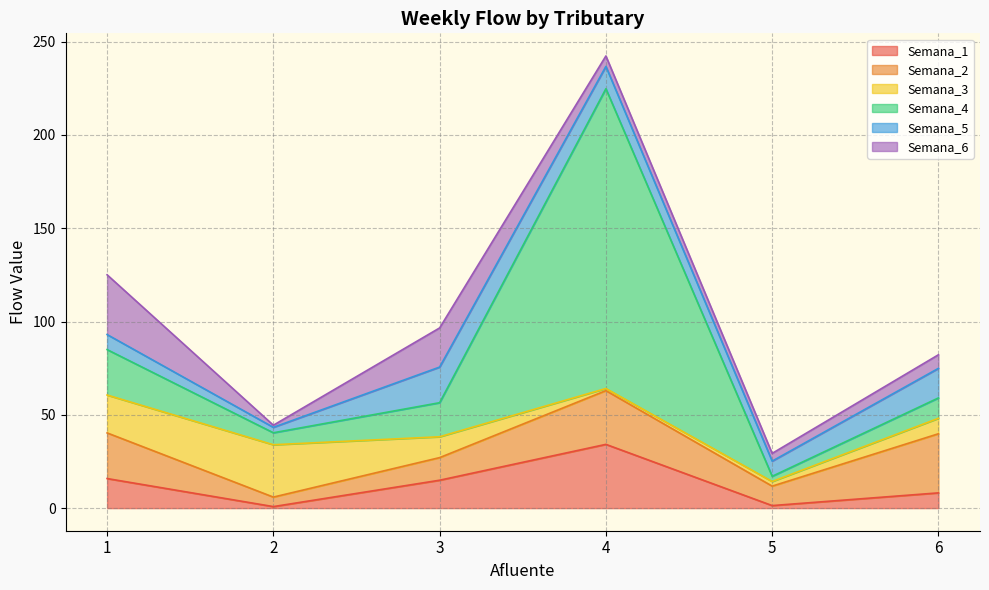

The Semana_5 series shows 8.1 at 1. True or false?

True